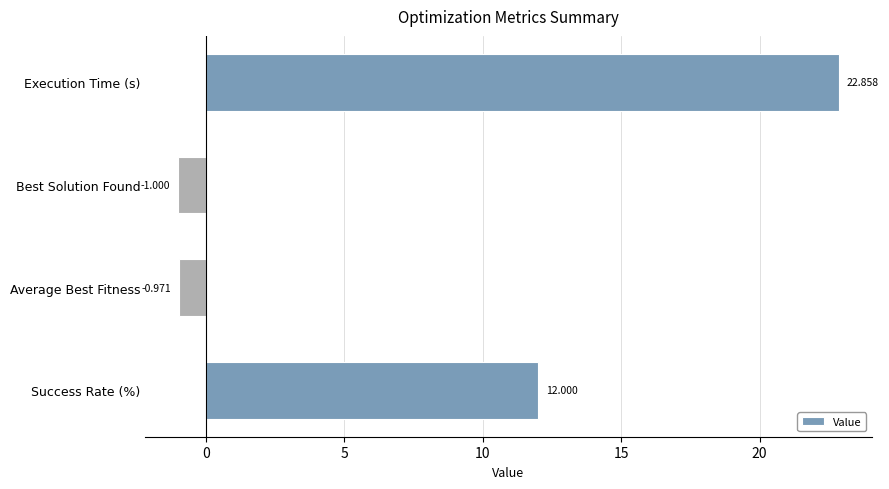

Rank the categories by value from highest to lowest.

Execution Time (s), Success Rate (%), Average Best Fitness, Best Solution Found